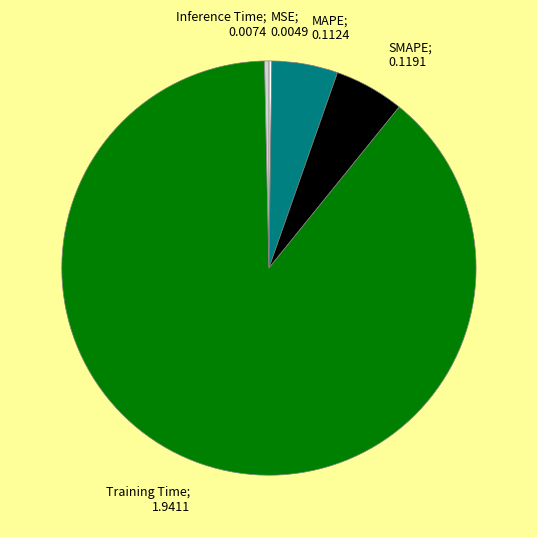

Is Training Time the majority of the pie?

Yes